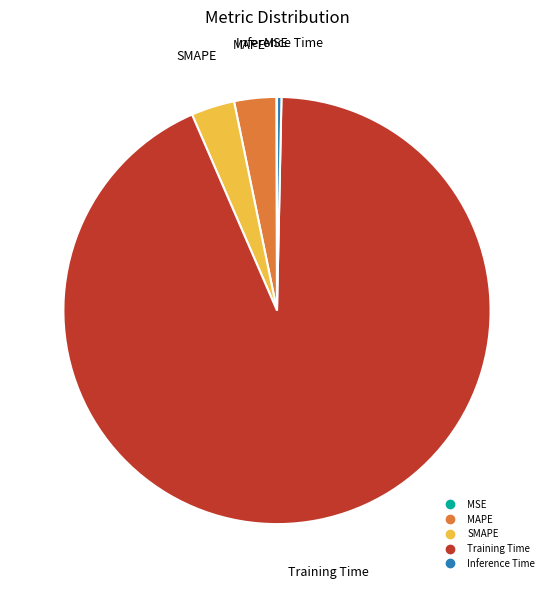

Is Training Time the majority of the pie?

Yes